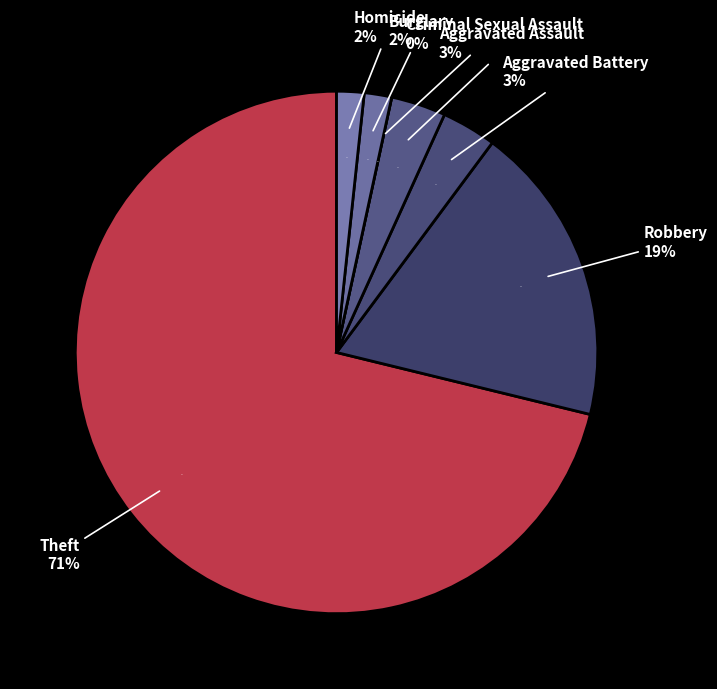

To the nearest percent, what is the combined percentage of Robbery and Aggravated Assault?

22%